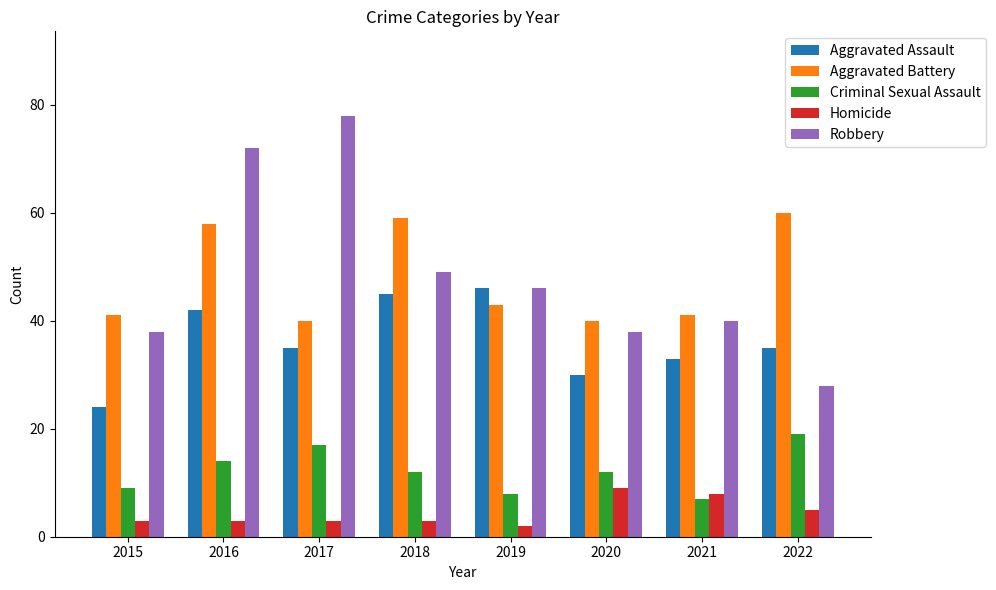

True or false: Criminal Sexual Assault has a value of 4 at 2021.

False